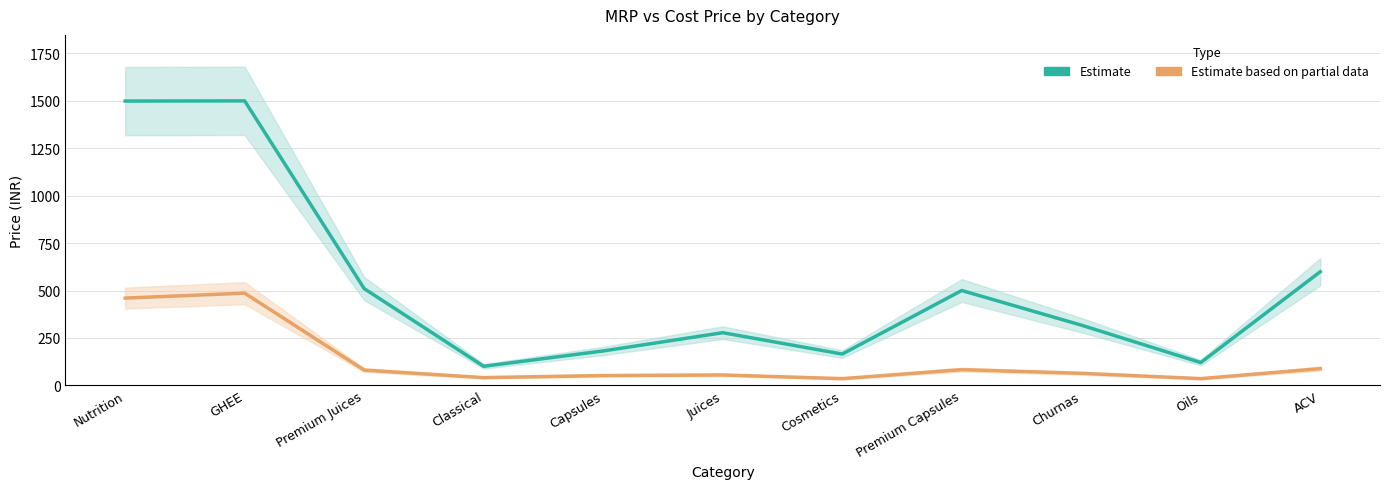

How many values in the Cost Price (Estimate based on partial data) series exceed 63?

6